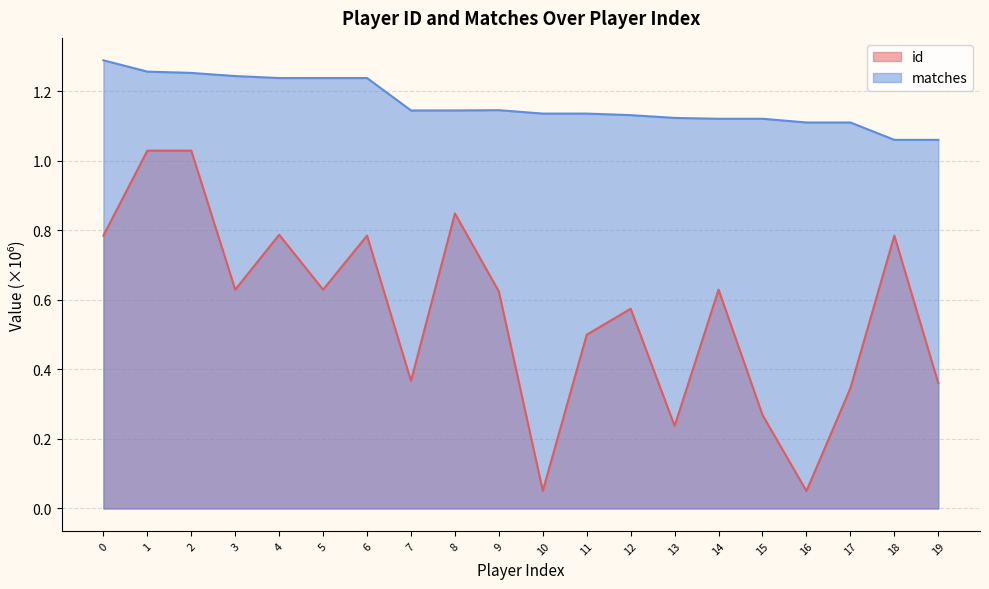

True or false: matches and id intersect in this chart.

False